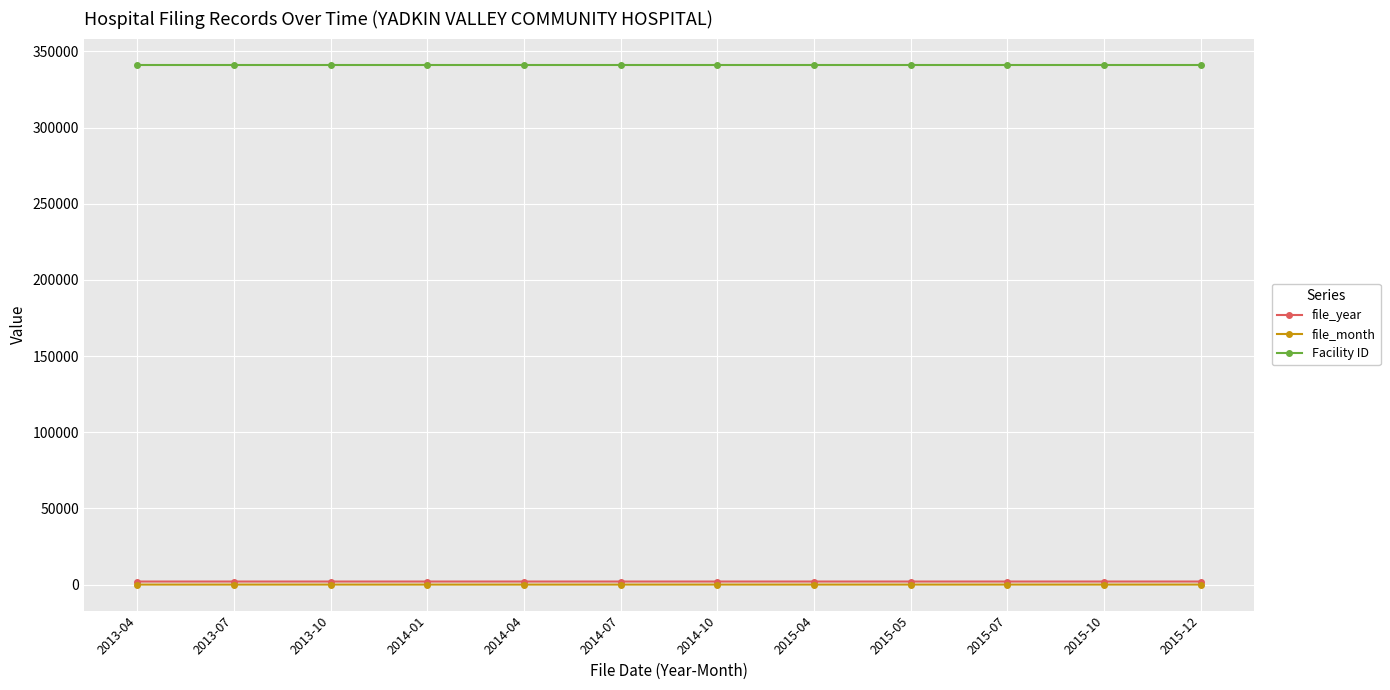

What is the maximum value for file_year?

2015